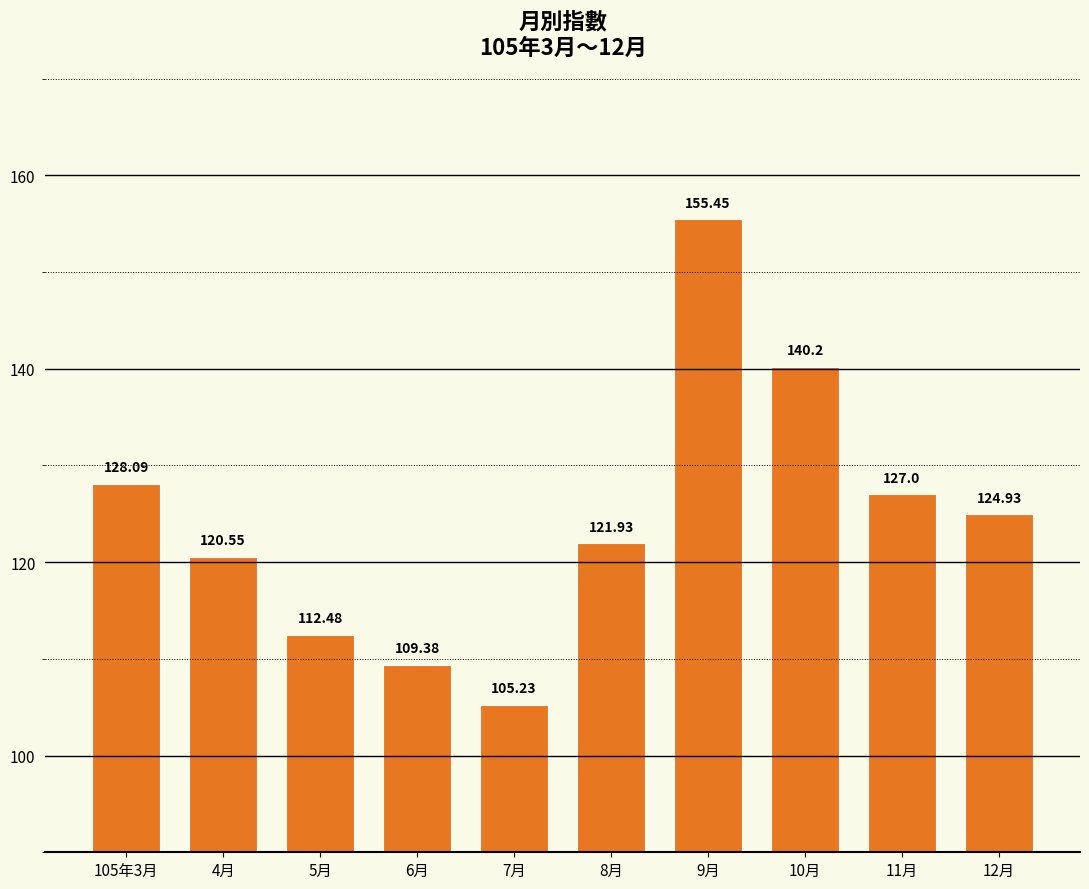

What is the difference between the maximum and minimum values?

50.2